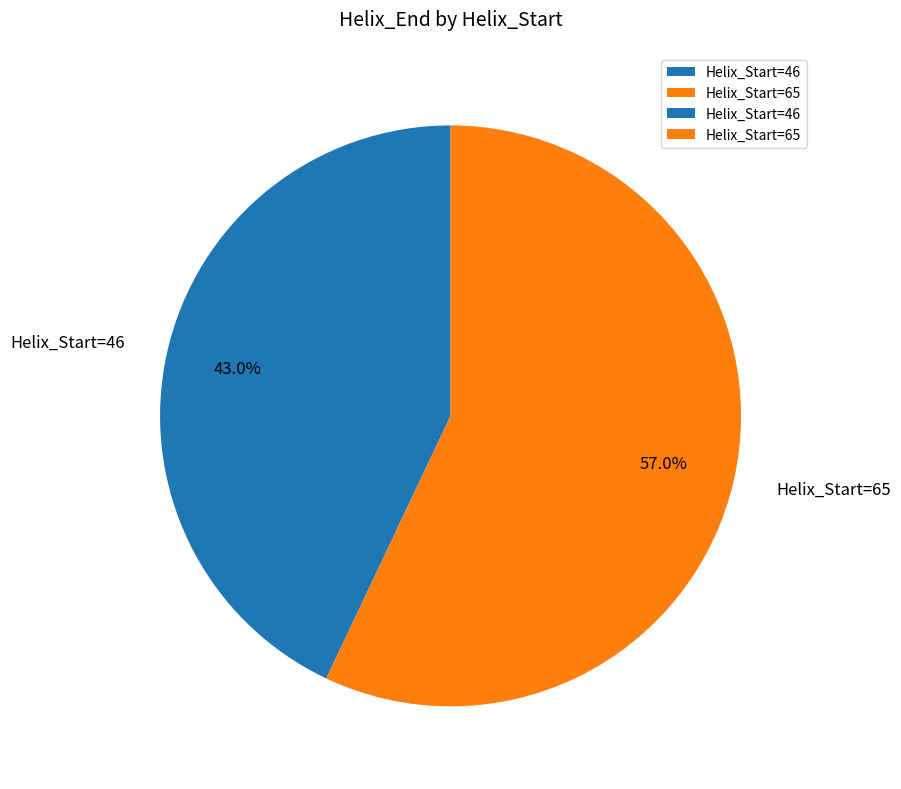

Between Helix_Start=46 and Helix_Start=65, which is larger?

Helix_Start=65